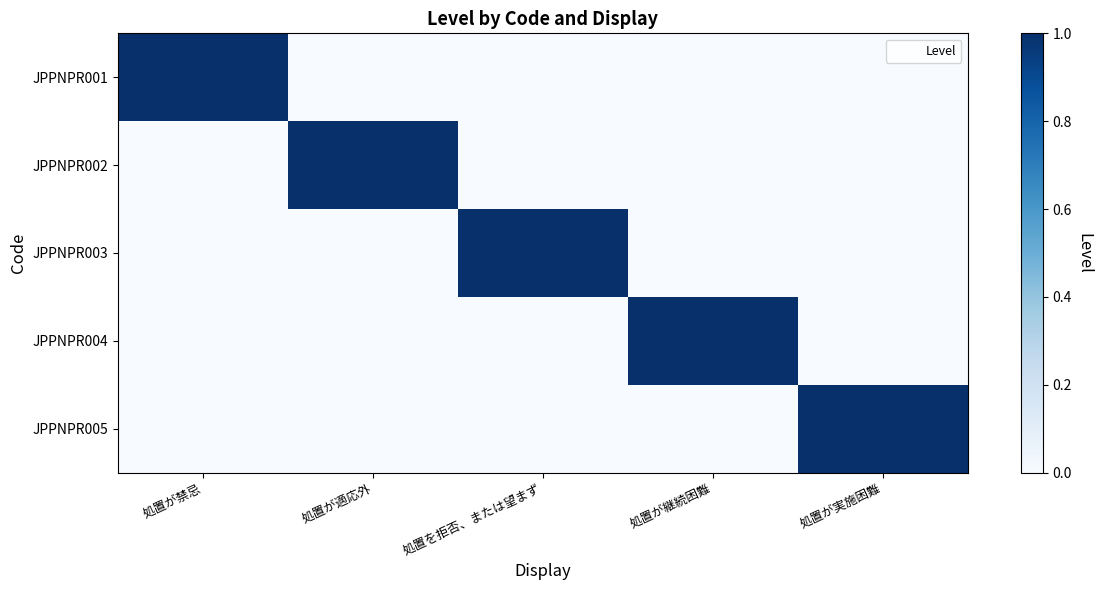

What is the difference between the highest and lowest values at 処置を拒否、または望まず?

1